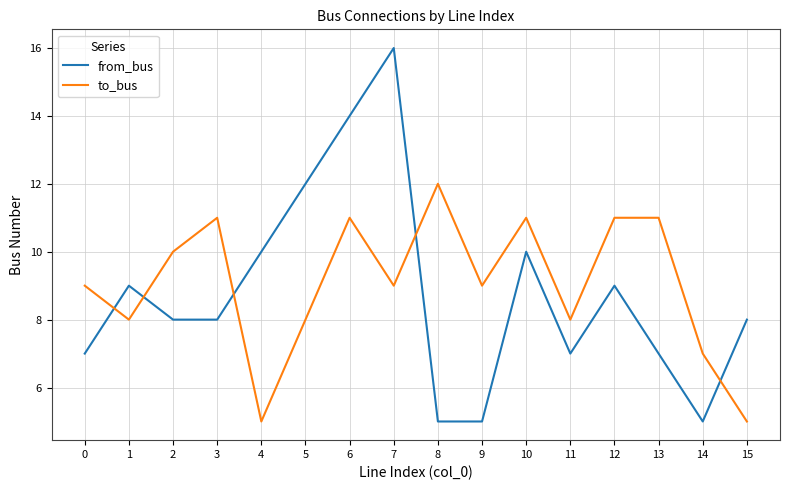

The to_bus series shows 12 at 8. True or false?

True